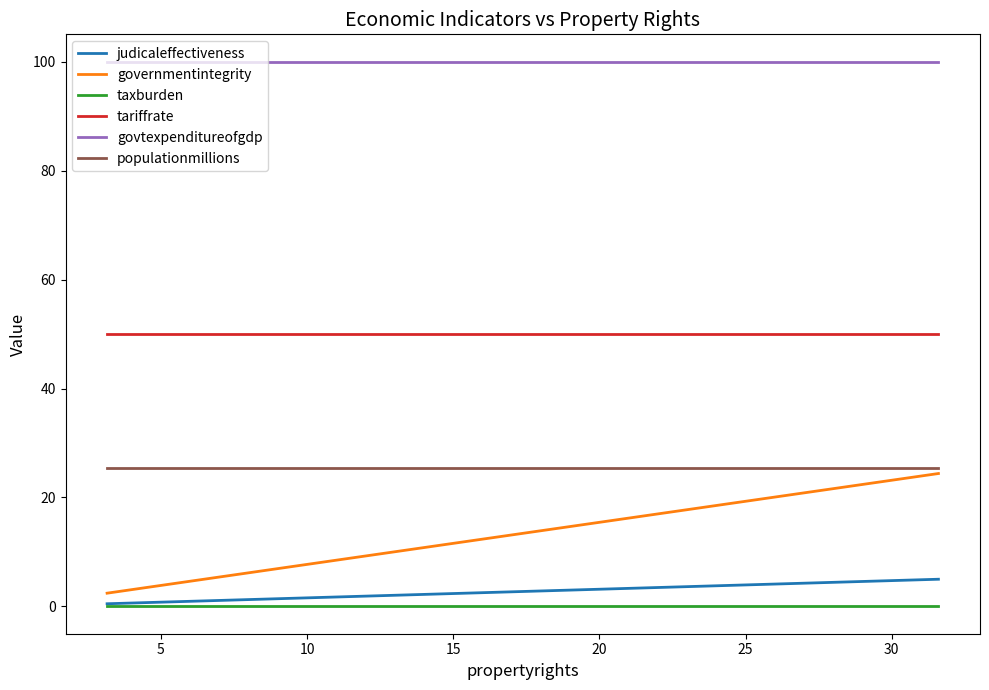

Is it true that populationmillions equals 44.4 at 0?

False